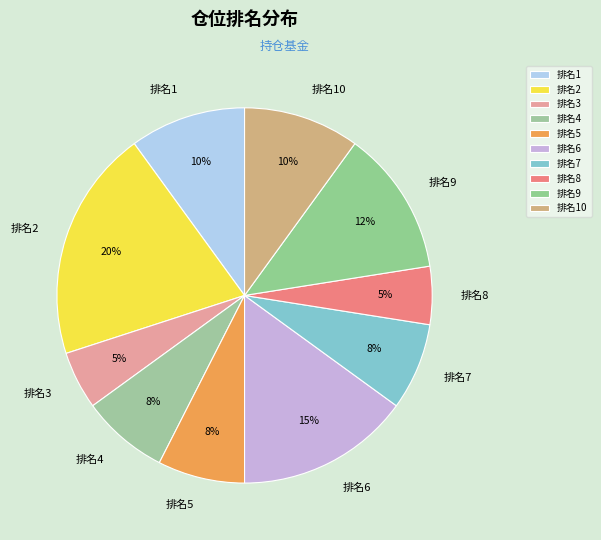

To the nearest percent, what is the average slice percentage?

10%